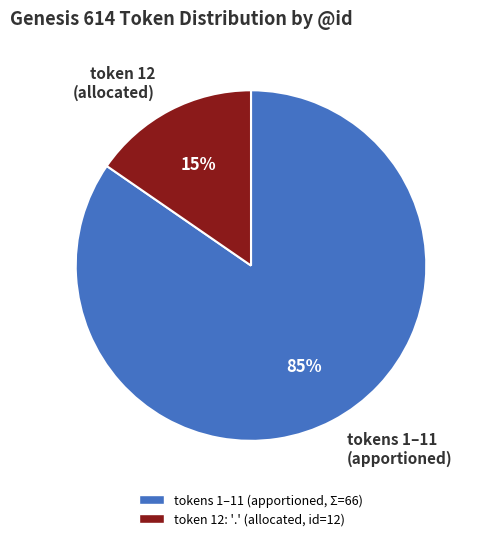

The tokens 1–11 (apportioned) slice represents 85% of the pie. True or false?

True